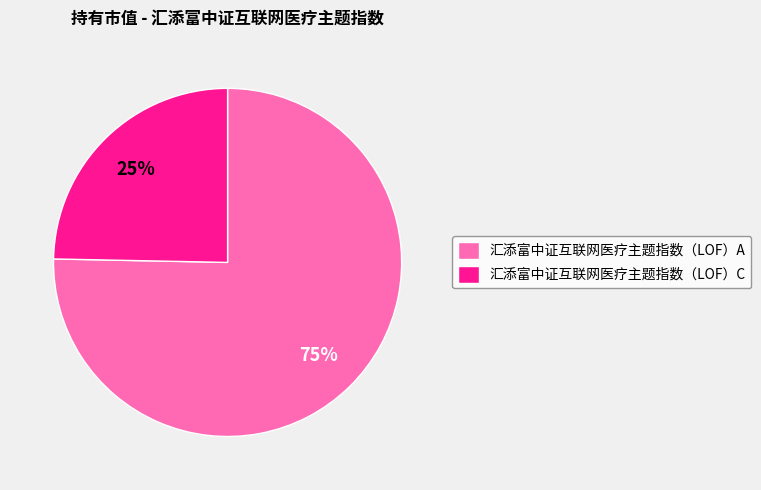

Which category accounts for the majority?

汇添富中证互联网医疗主题指数（LOF）A